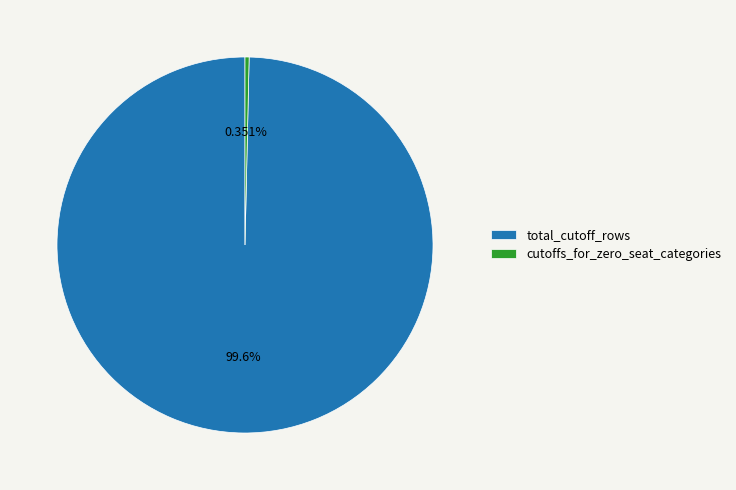

Which category has the smallest portion of the pie?

cutoffs_for_zero_seat_categories